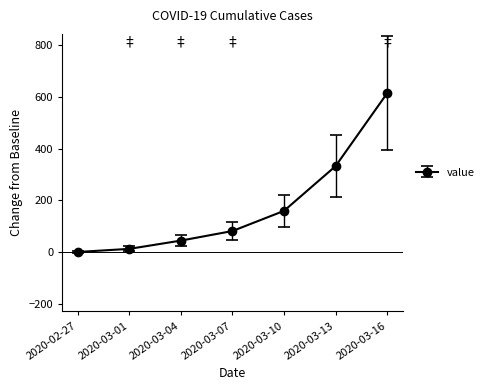

What is the average value?

177